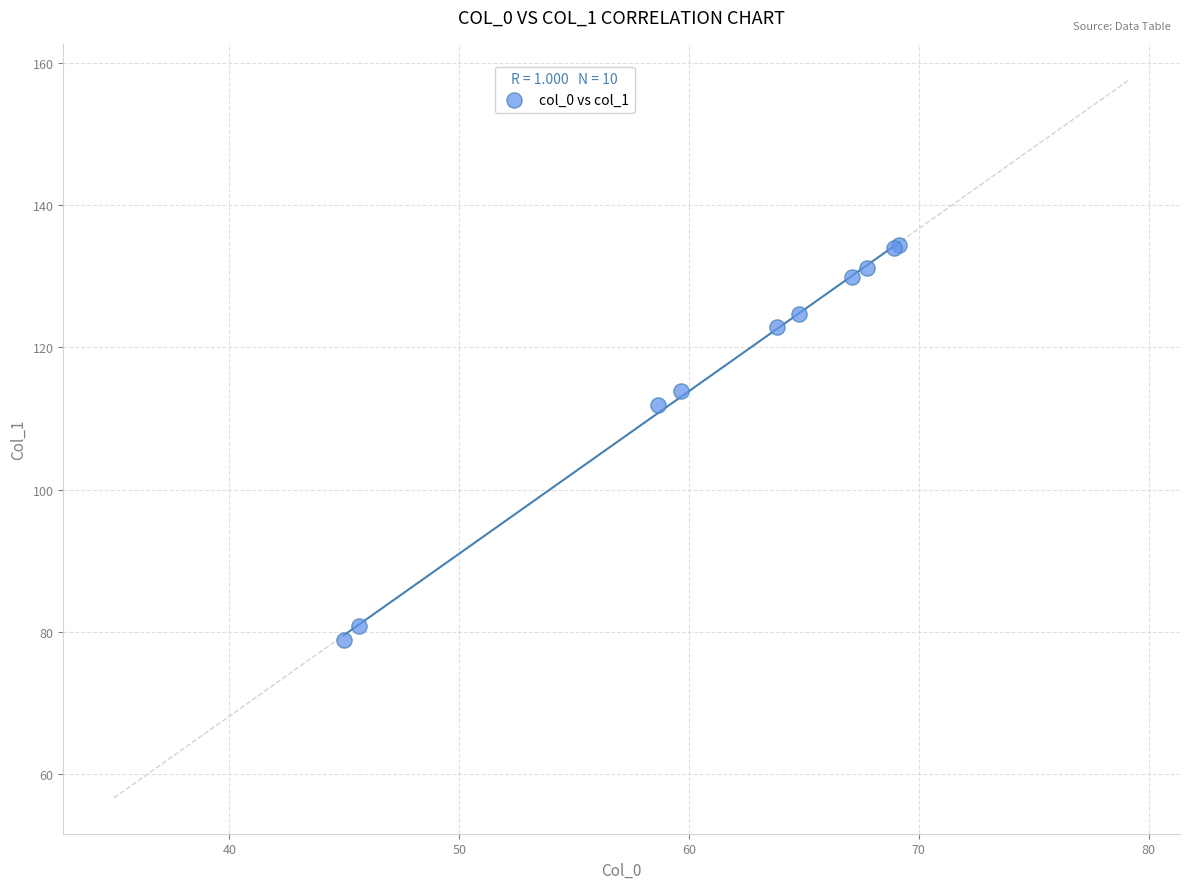

What Y value in the scatter plot is closest to 106?

111.9